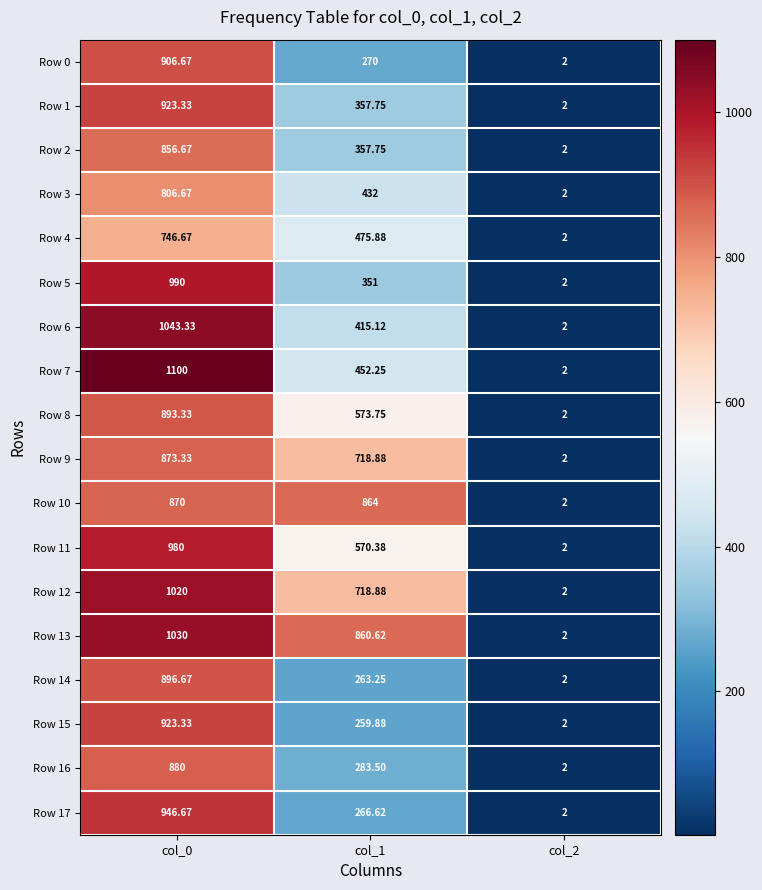

Is the value of Row 12 at col_1 greater than the value of Row 10 at col_1?

No